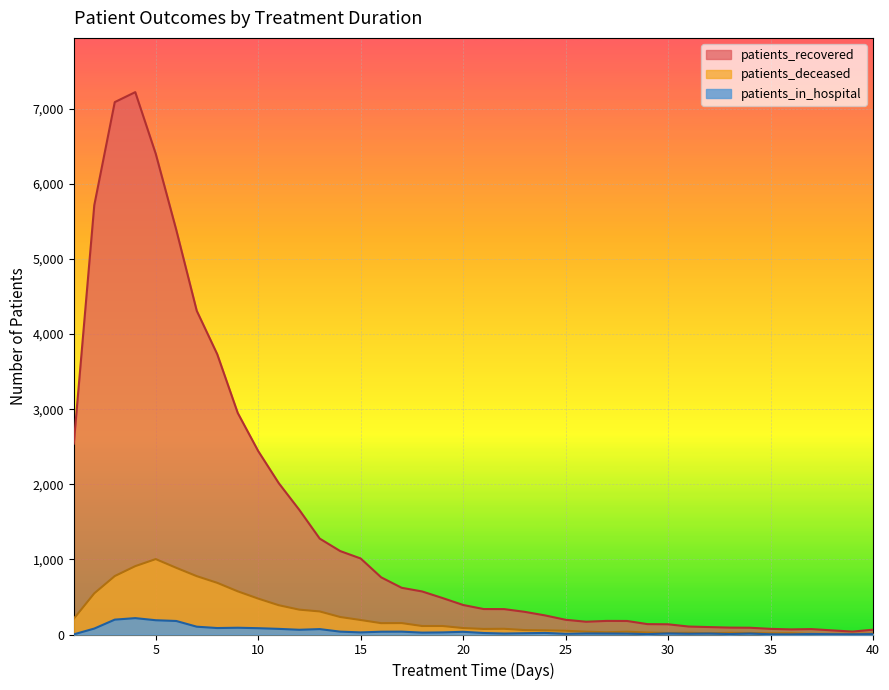

What is the value of the patients_deceased point at the 19th from the left?

113